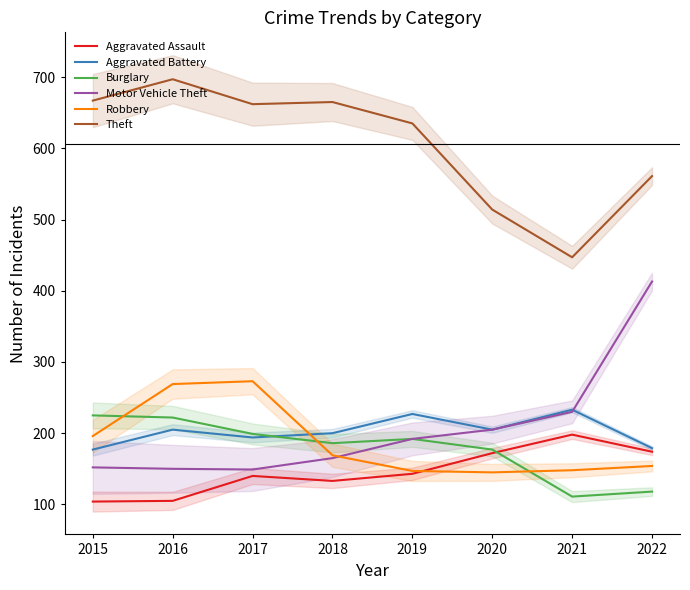

Is the value of Burglary at 2016 greater than the value of Aggravated Battery at 2018?

Yes